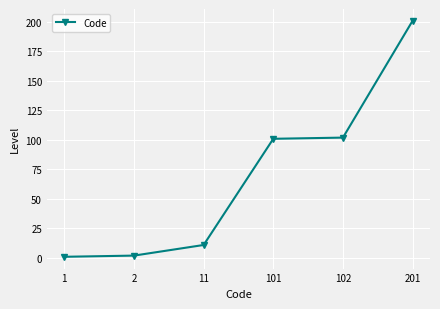

Reading left to right, list all the values displayed in this chart.

1	2	11	101	102	201